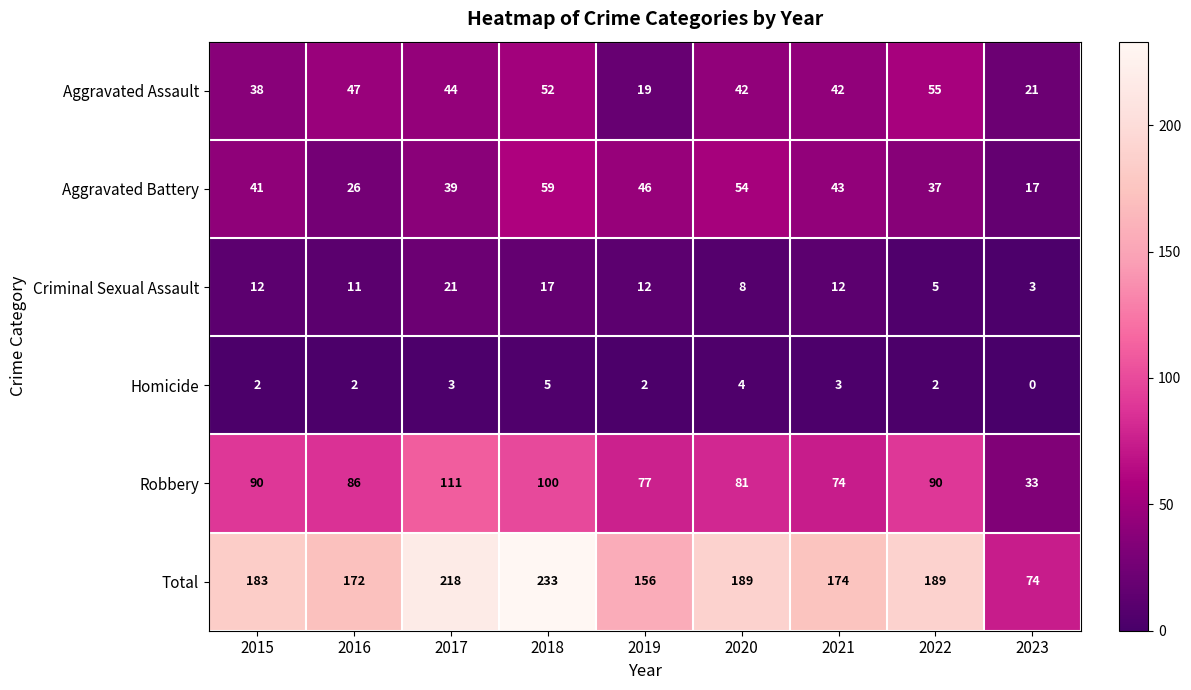

What is the average value of the Robbery series?

82